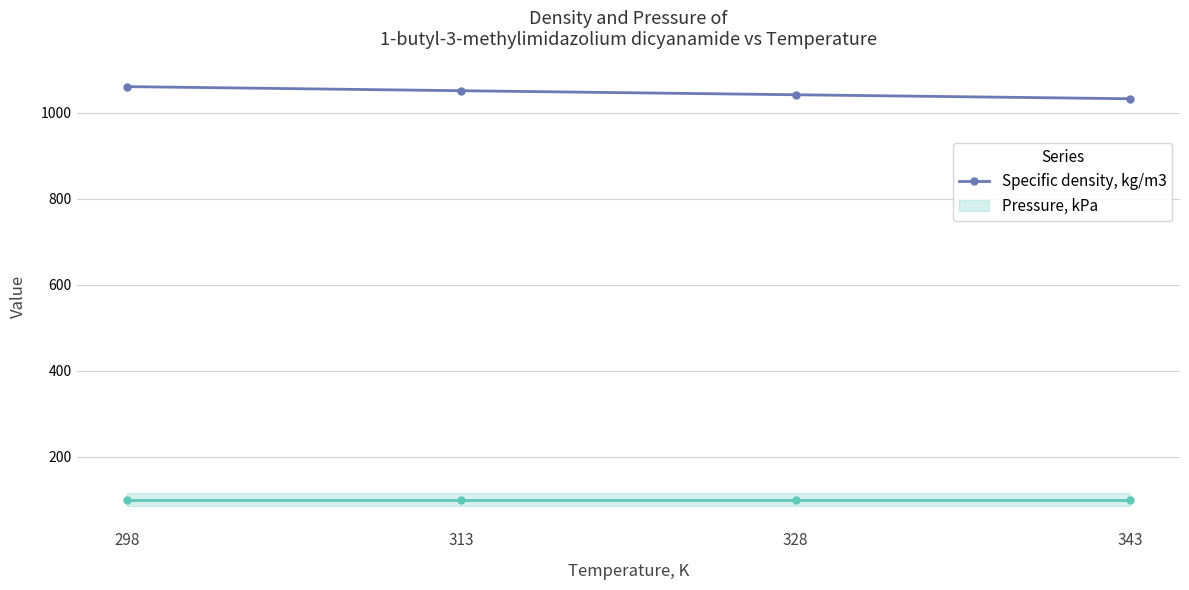

True or false: the data shows 694.0 at 313.

False